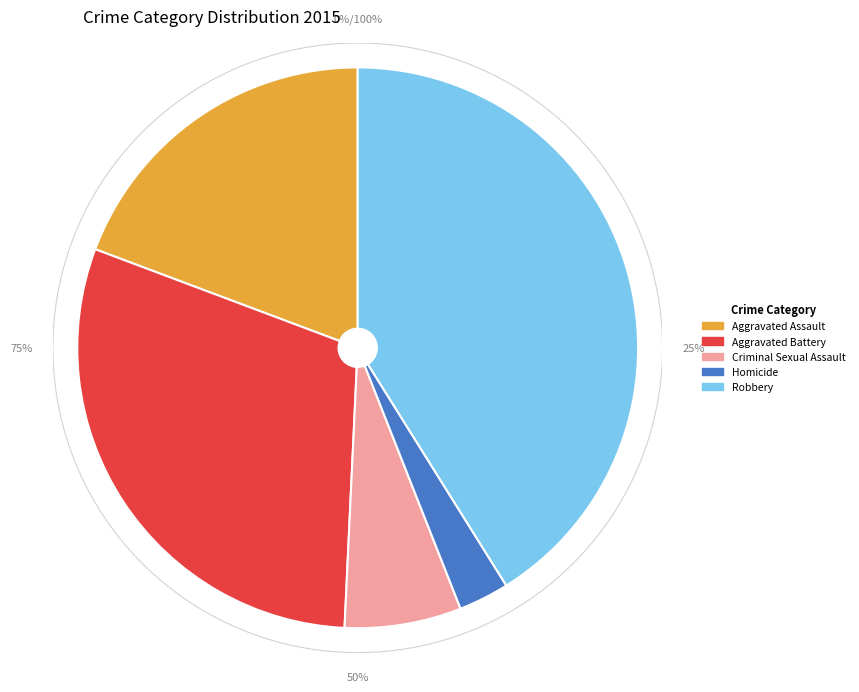

Is there any slice that represents more than half of the pie?

No